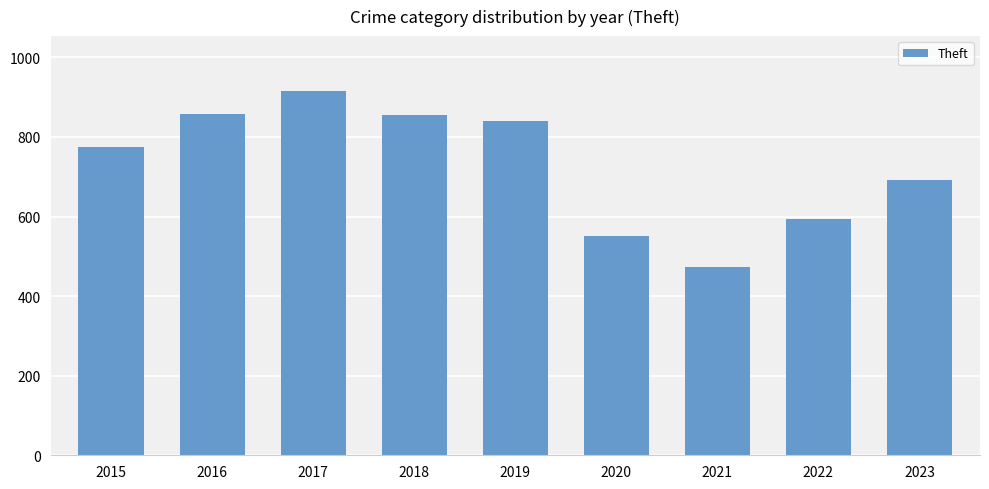

Which label corresponds to the smallest value in the chart?

2021